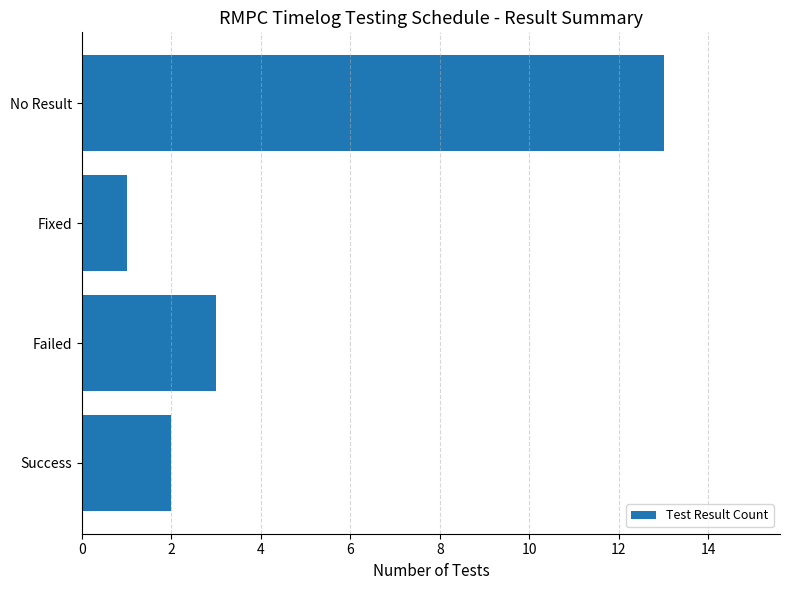

Reading bottom to top, list all the values displayed in this chart.

2	3	1	13